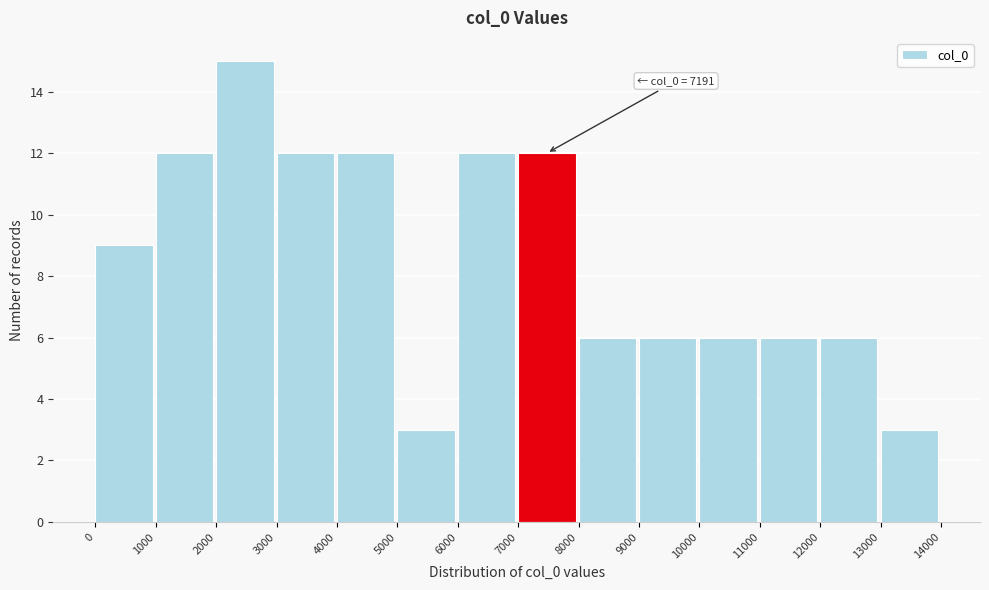

Over which range of the x-axis is the bar tallest?

2000 to 3000